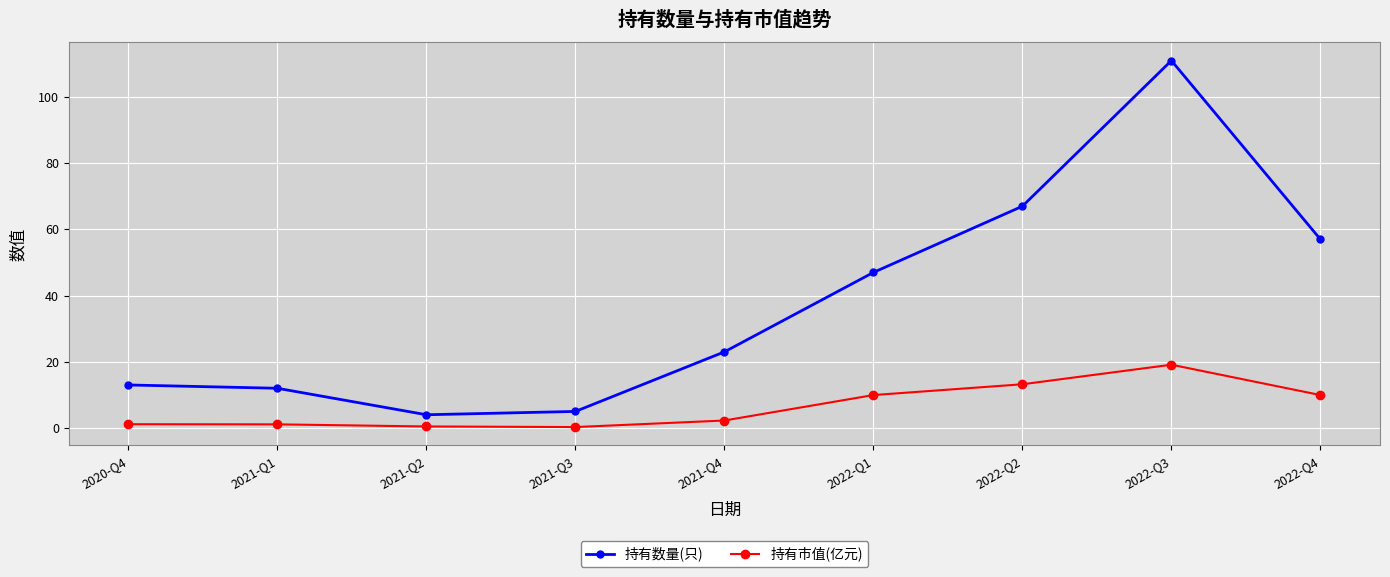

How many categories are shown in the chart?

9